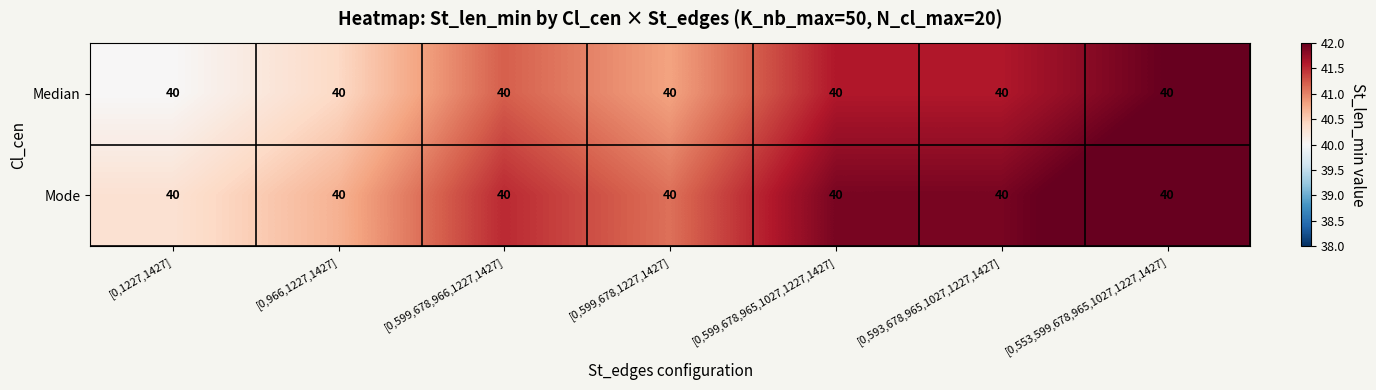

Rank the series by their maximum value, from lowest to highest.

Median, Mode